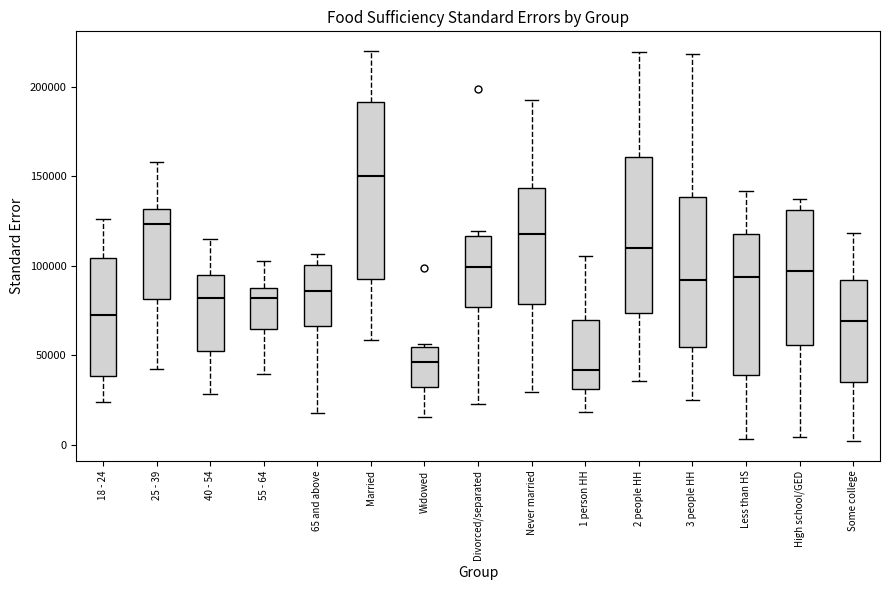

Which box has the highest median line?

Married